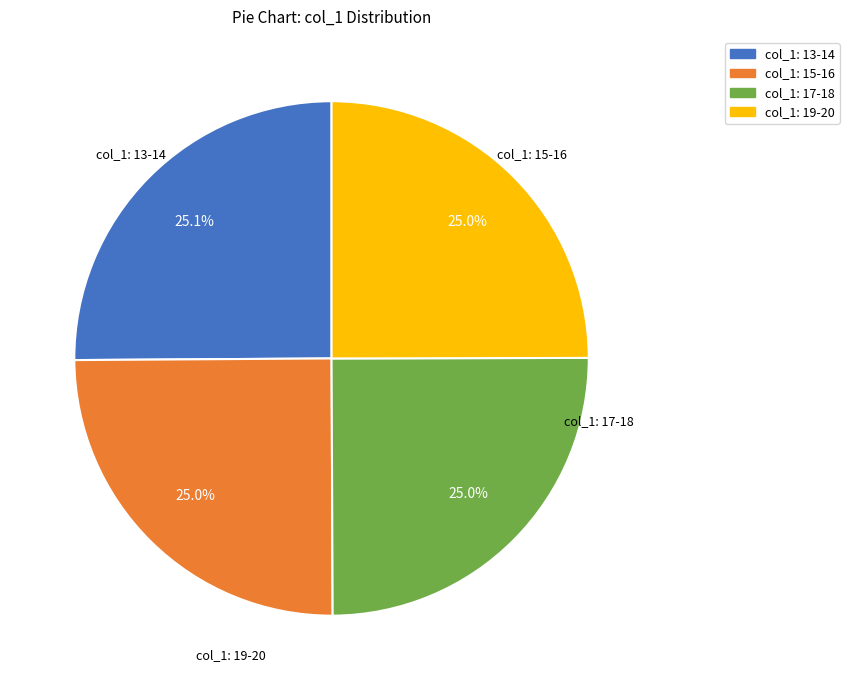

Is there any slice that represents more than half of the pie?

No